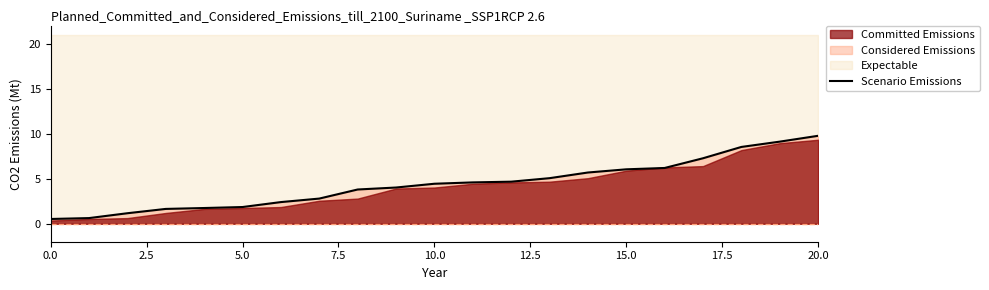

What is the highest value of the Scenario Emissions series?

9.8